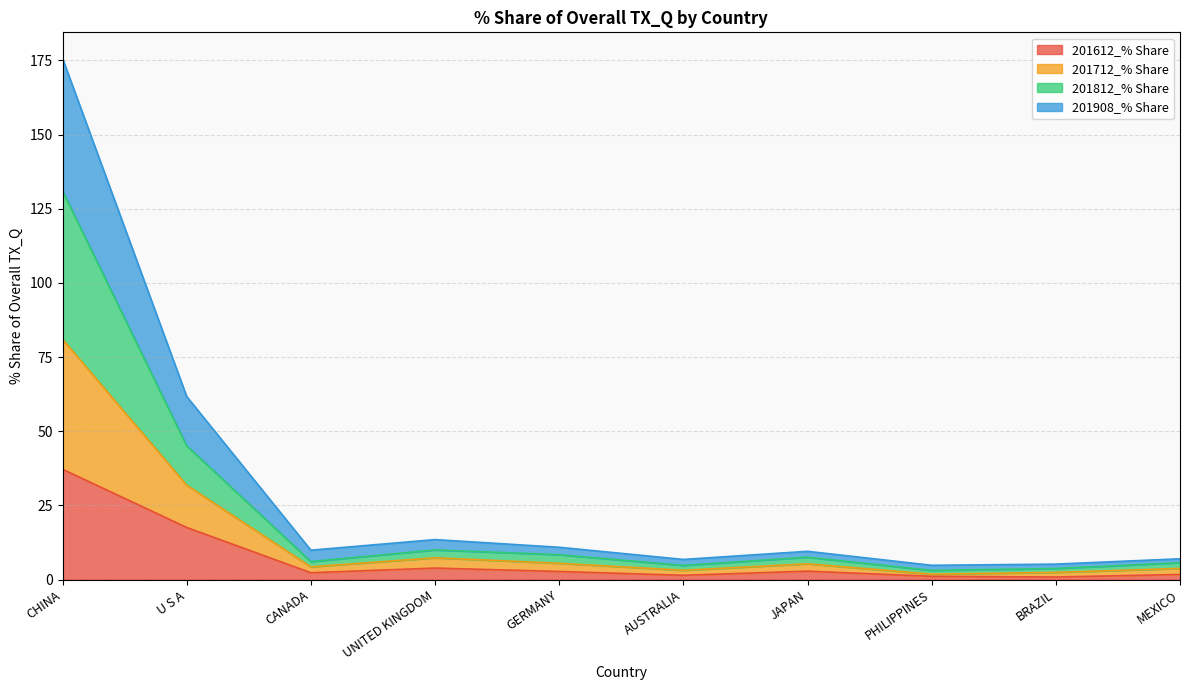

At which category does 201812_% Share reach its first local valley?

CANADA